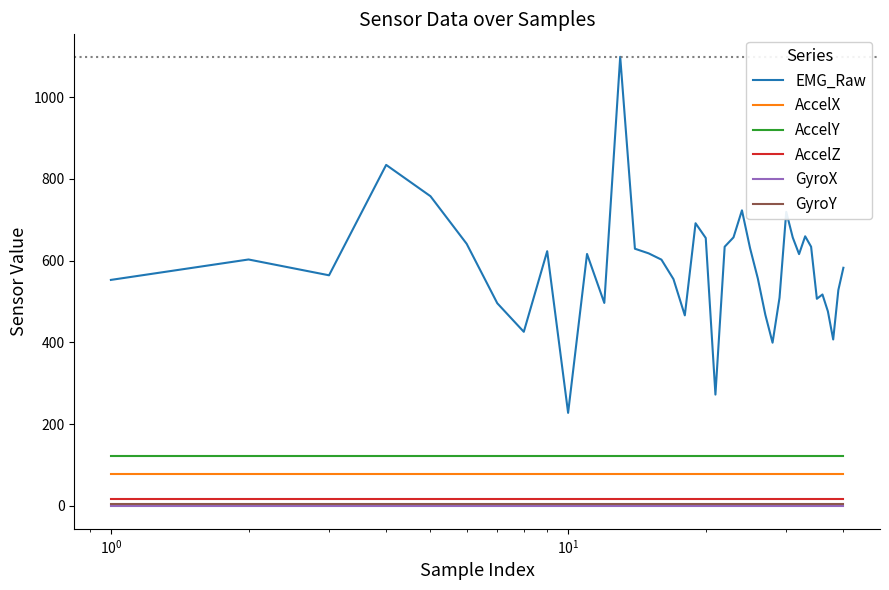

Which series has the widest spread of values?

EMG_Raw